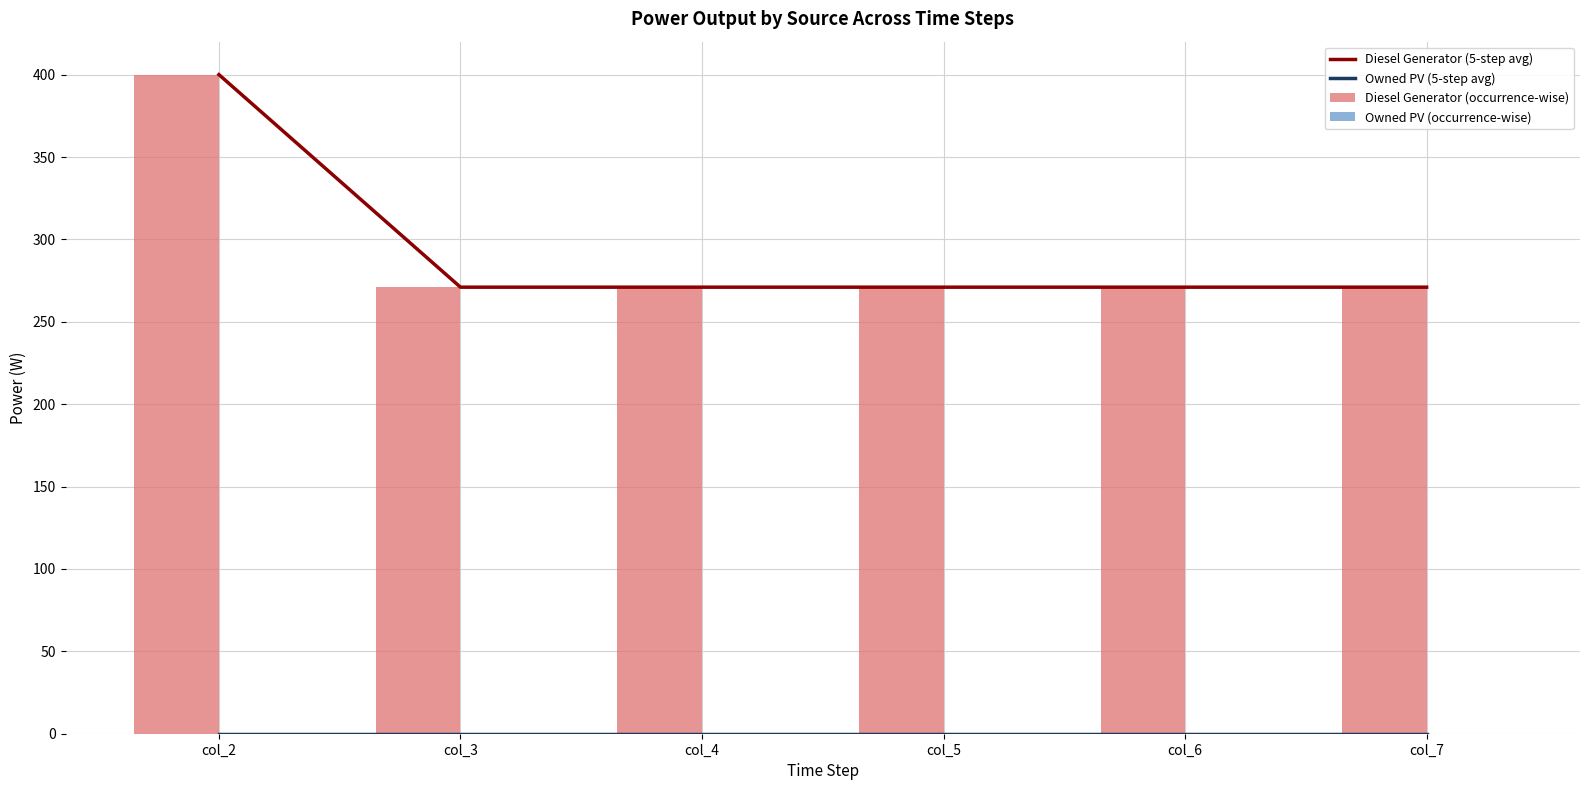

At which label is Owned PV (occurrence-wise) closest to 0?

col_2